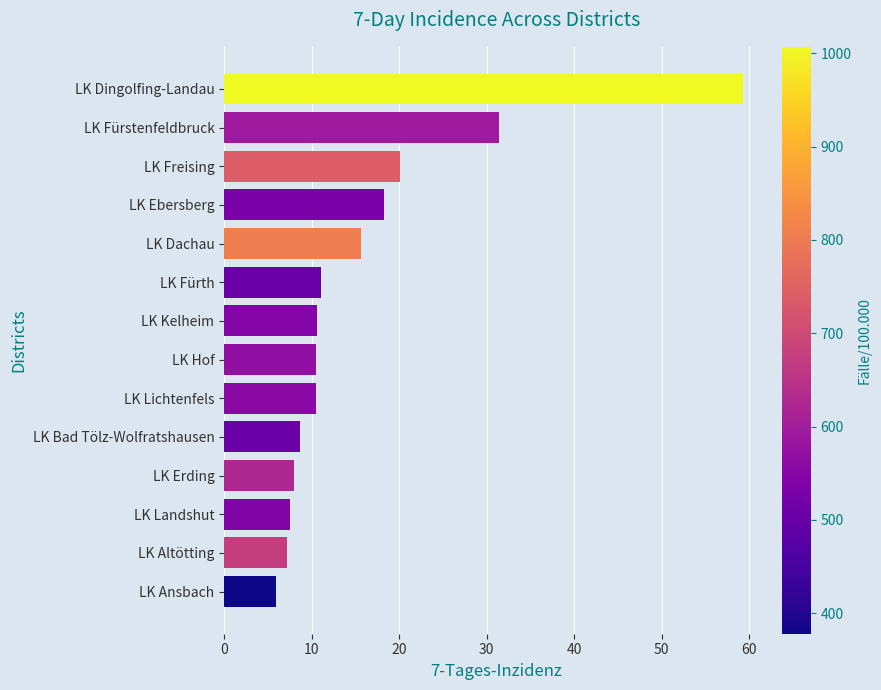

The chart shows a value of 18.3 at LK Ebersberg. True or false?

True